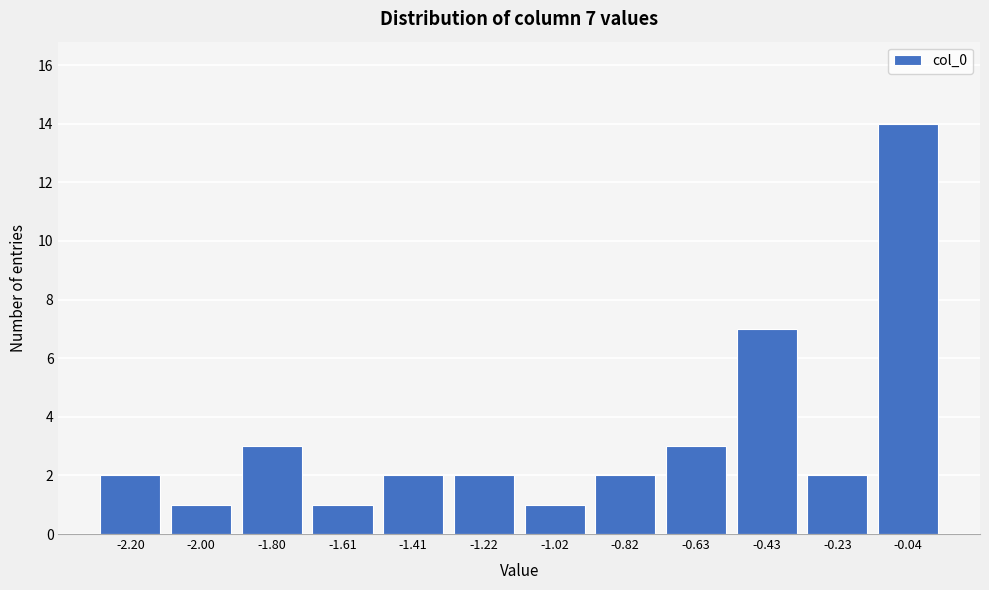

Reading left to right, list all the values displayed in this chart.

2	1	3	1	2	2	1	2	3	7	2	14